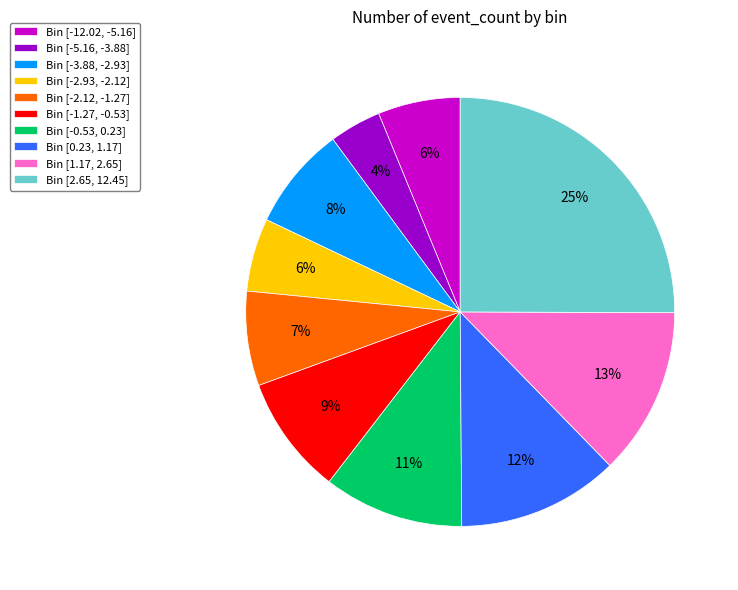

Is it true that Bin [-5.16, -3.88] is 4% of the pie?

True